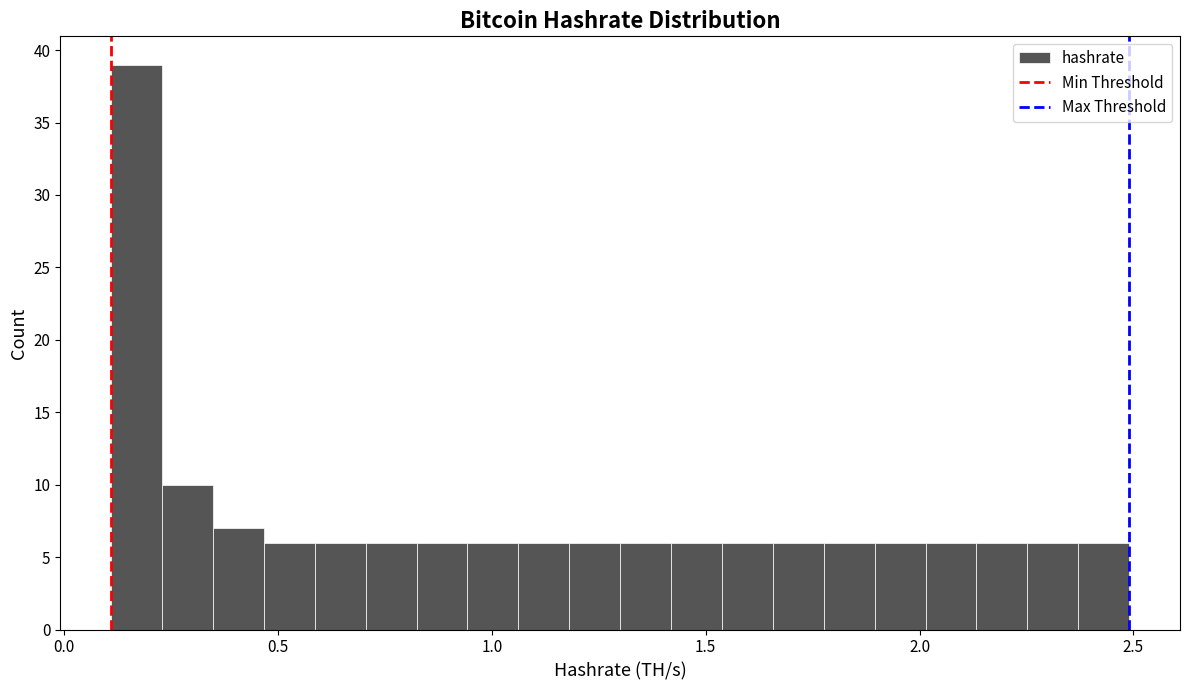

Read against the x-axis, roughly where is the centre of the tallest bar?

0.15